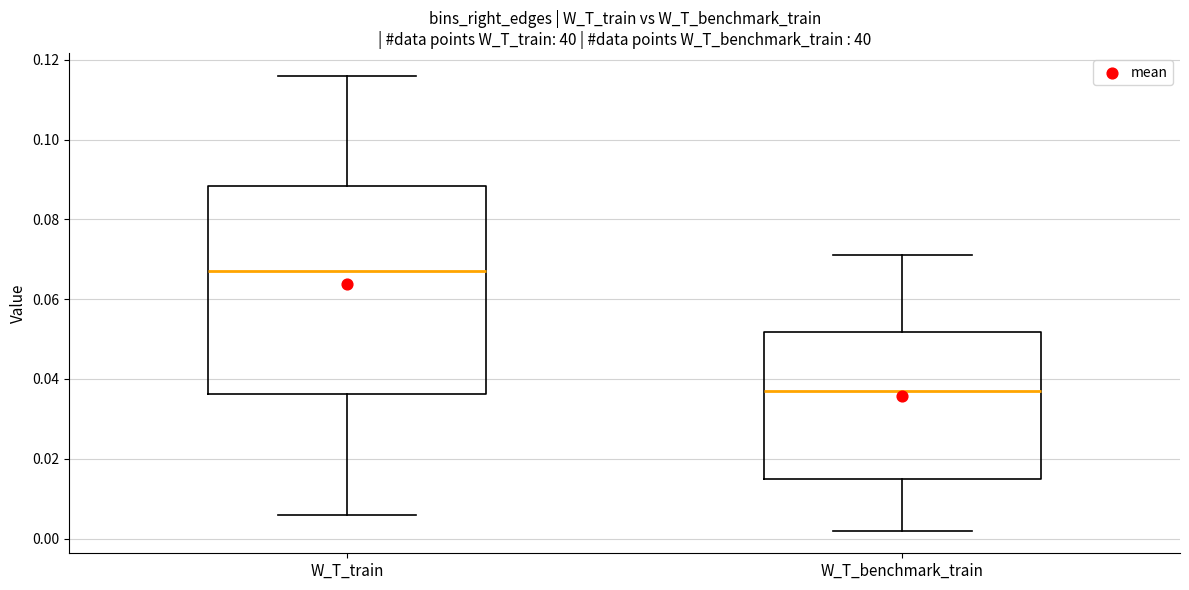

Where does the lower whisker of the box for W_T_train end on the y-axis? The values are not printed on the chart, so give them approximately, as read against the axis.

0.006